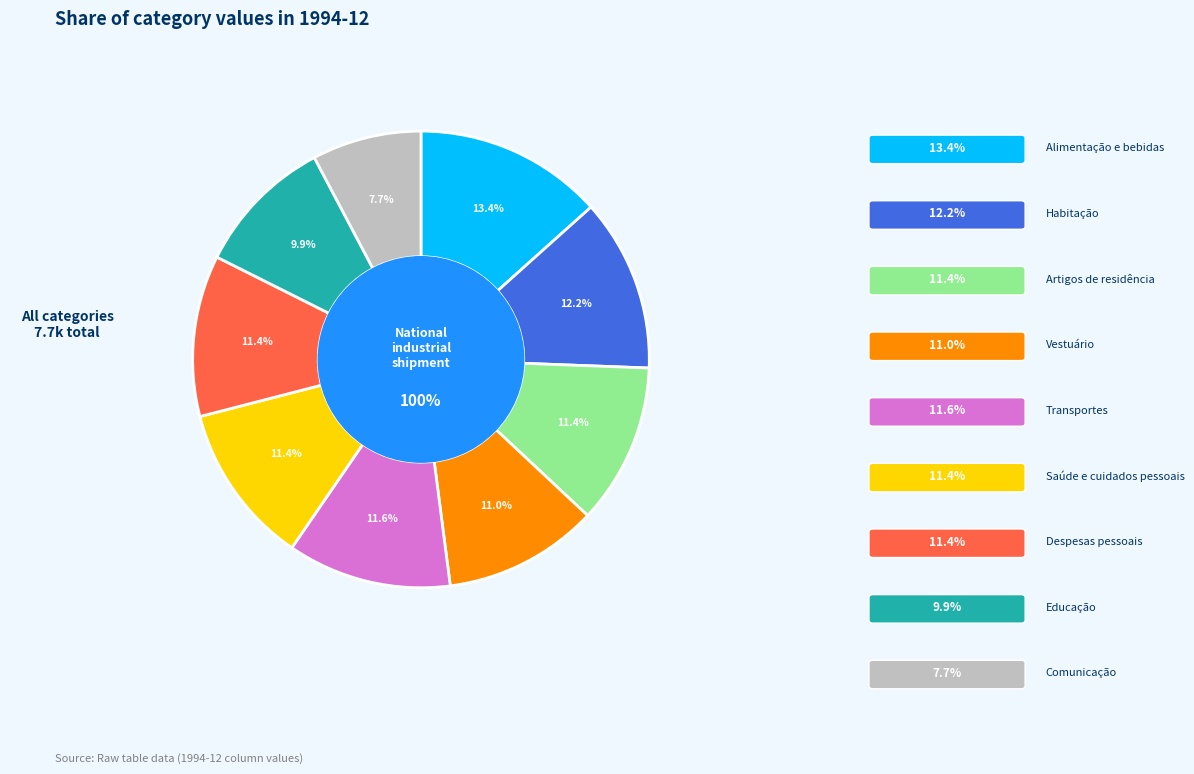

To the nearest percent, what portion does 6.Saúde e cuidados pessoais represent?

11%